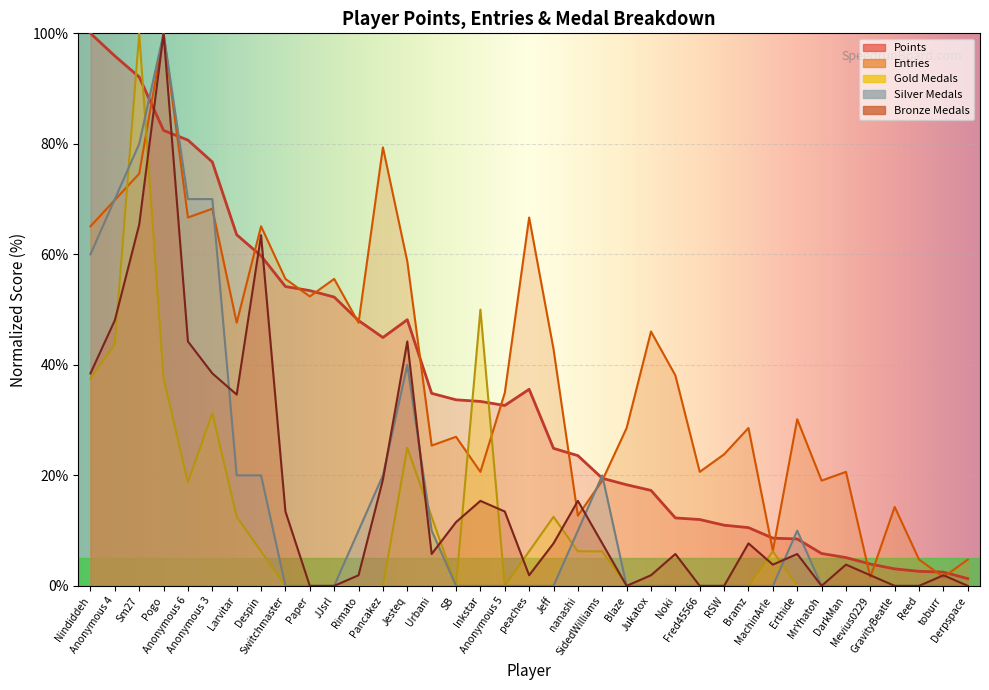

What position from the right is Urbani?

23